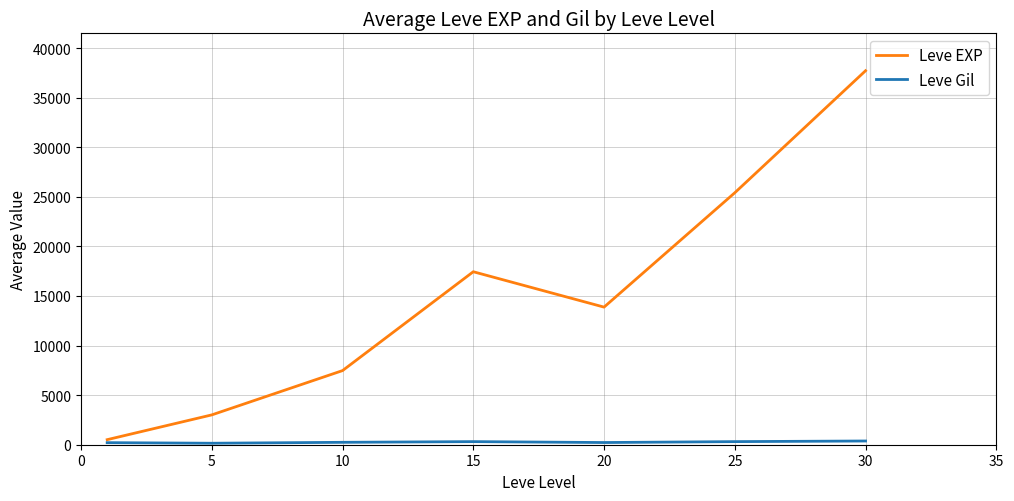

At how many categories does at least one series exceed 35210?

1